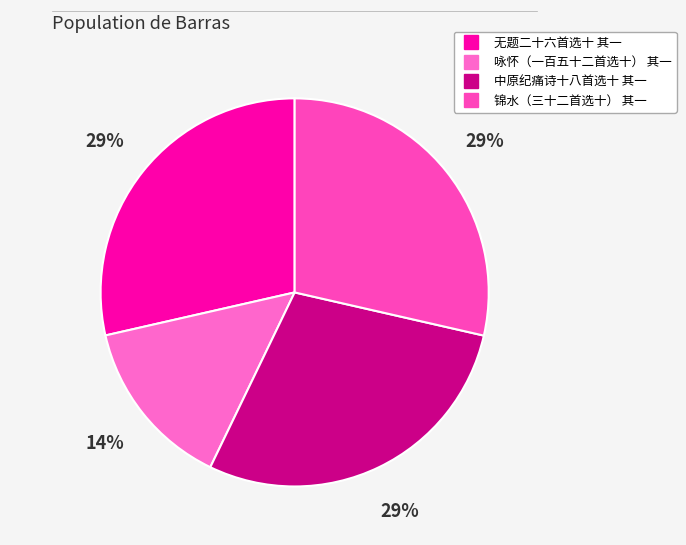

How many slices are in this pie chart?

4